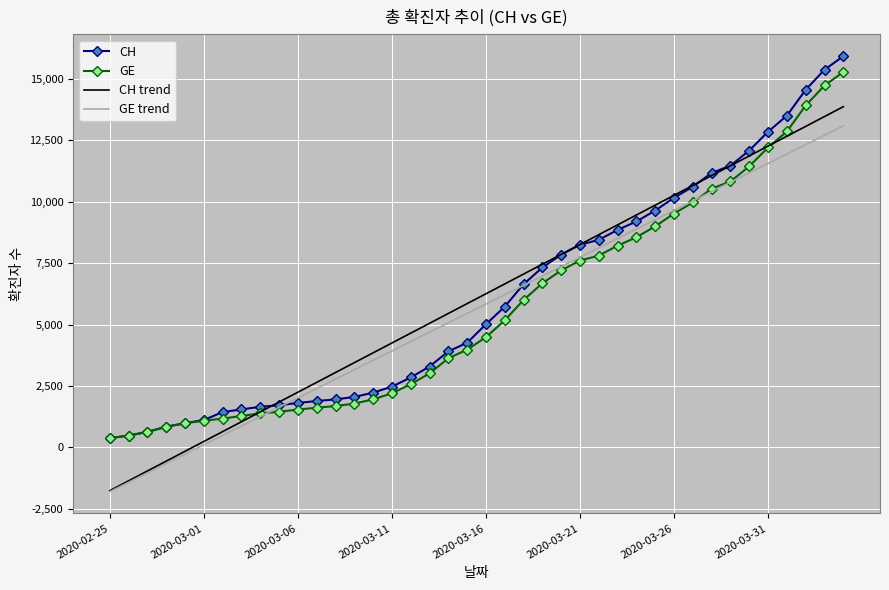

What is the maximum value shown in the chart?

15926.0